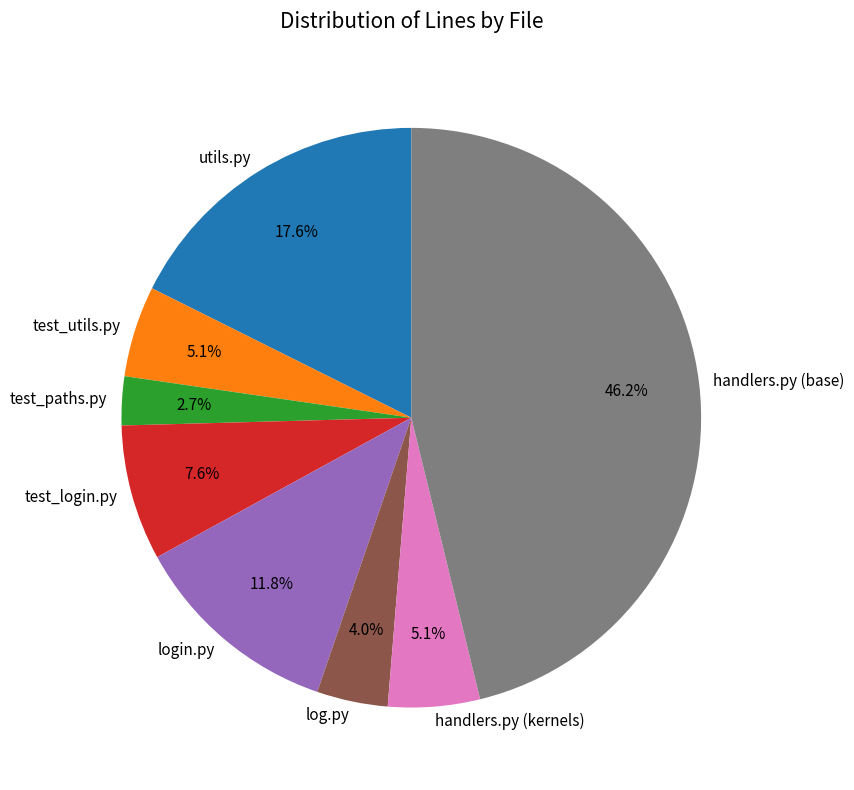

Which slice is the smallest?

test_paths.py